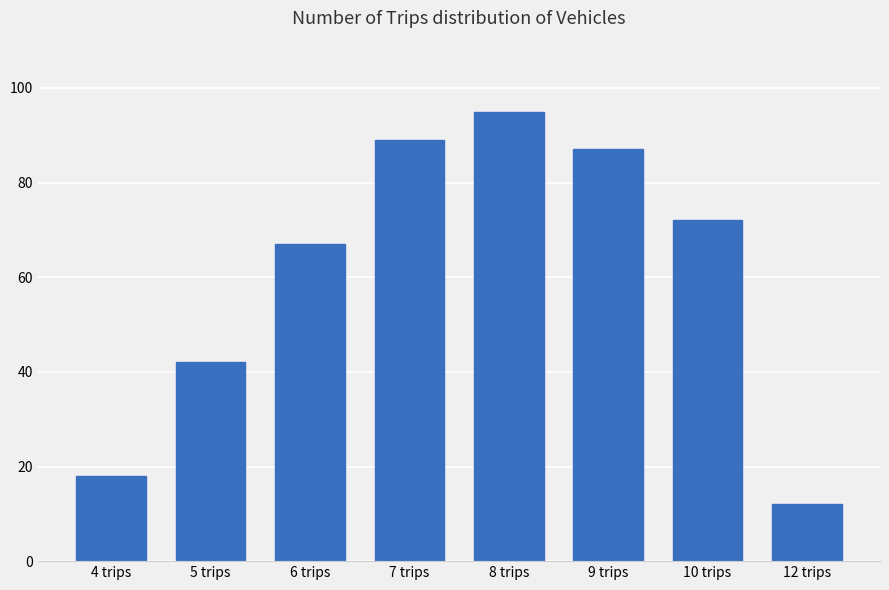

What is the maximum value shown in the chart?

95